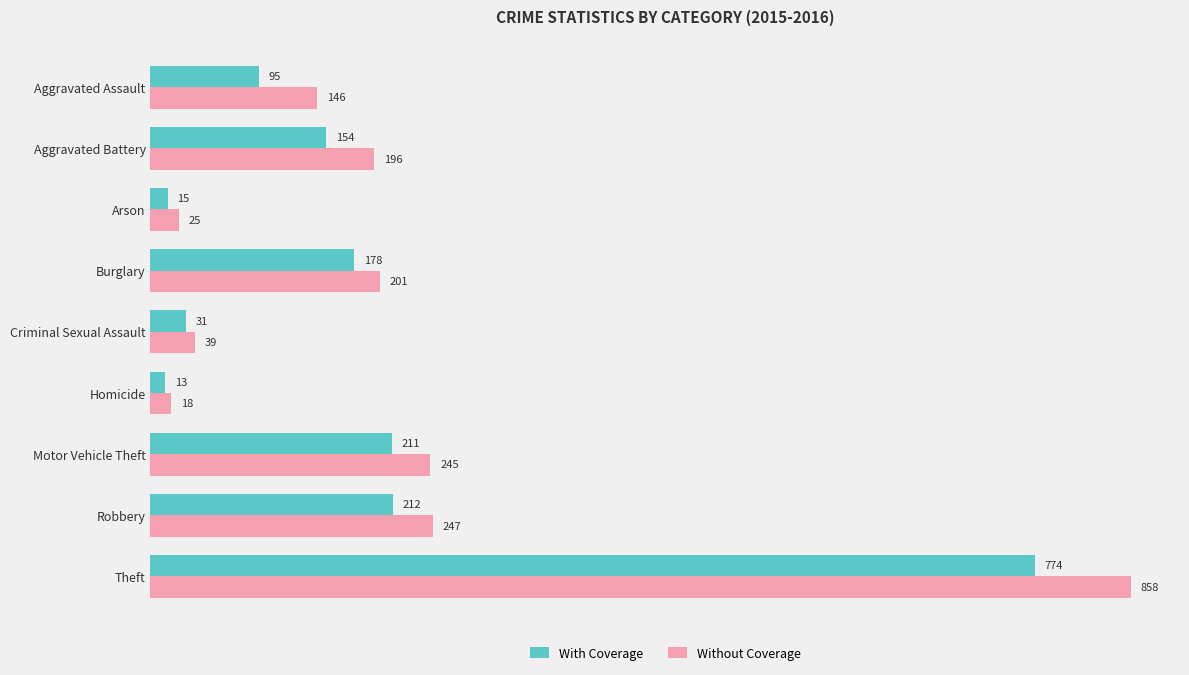

Is the value of Without Coverage at Motor Vehicle Theft greater than the value of With Coverage at Arson?

Yes